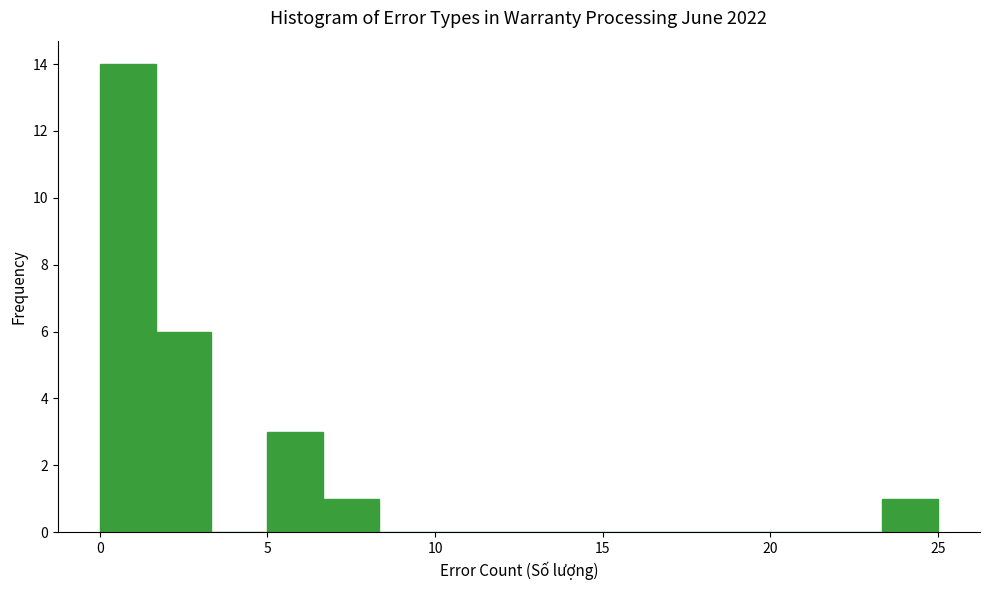

Read against the x-axis, roughly where is the centre of the tallest bar?

1.0